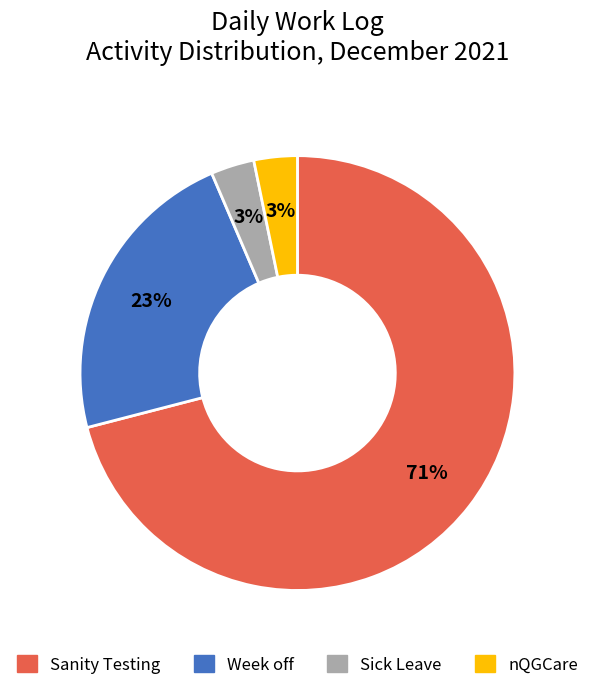

To the nearest percent, what is the average slice percentage?

25%